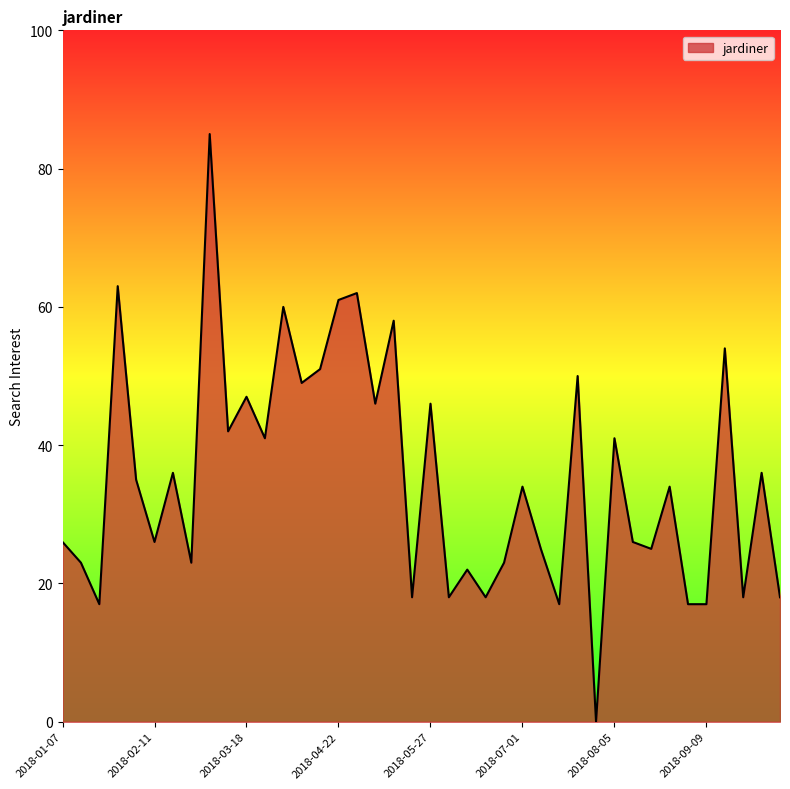

How many lines are shown in the chart?

1